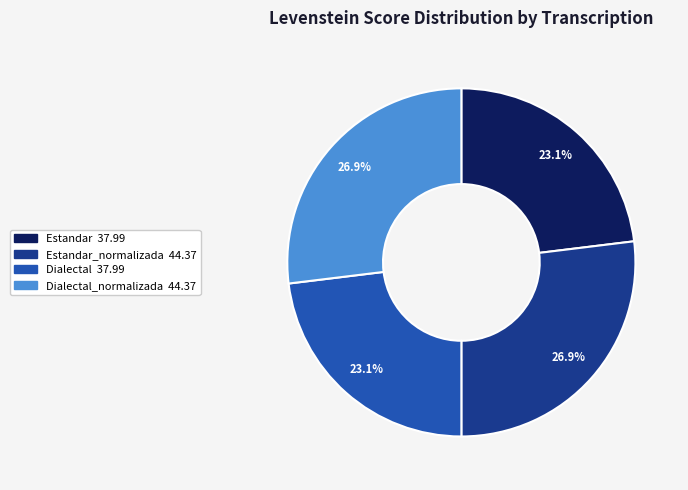

Is there any slice that represents more than half of the pie?

No